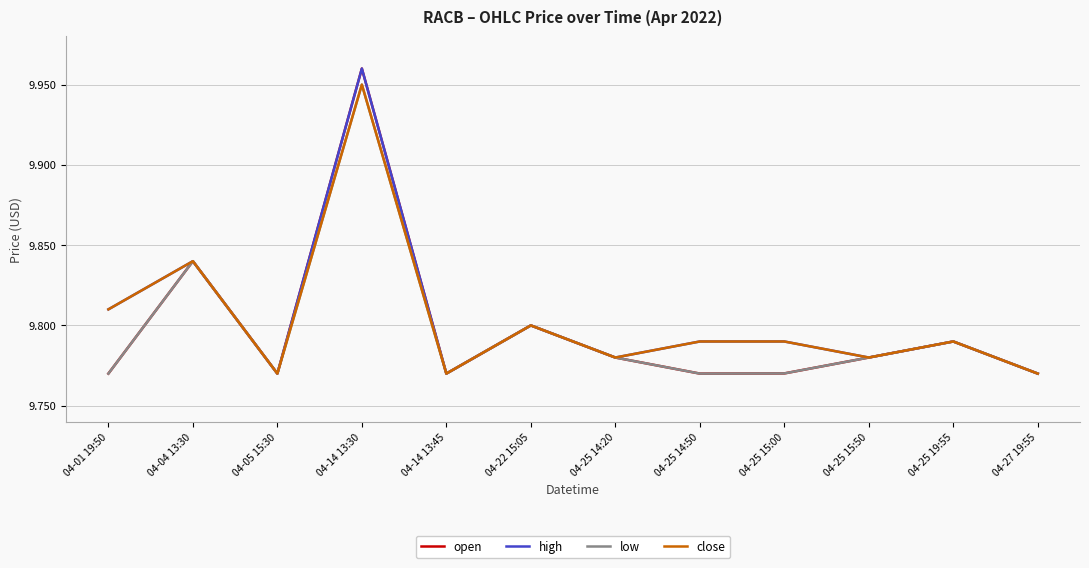

What position from the right is 04-14 13:45?

8